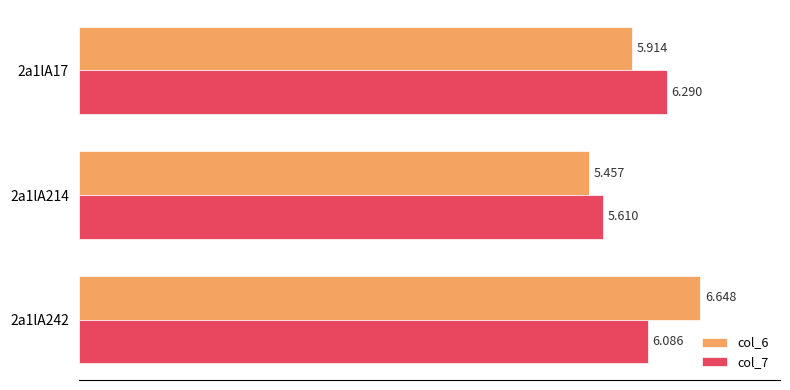

List the series in order of their overall mean, highest first.

col_6, col_7